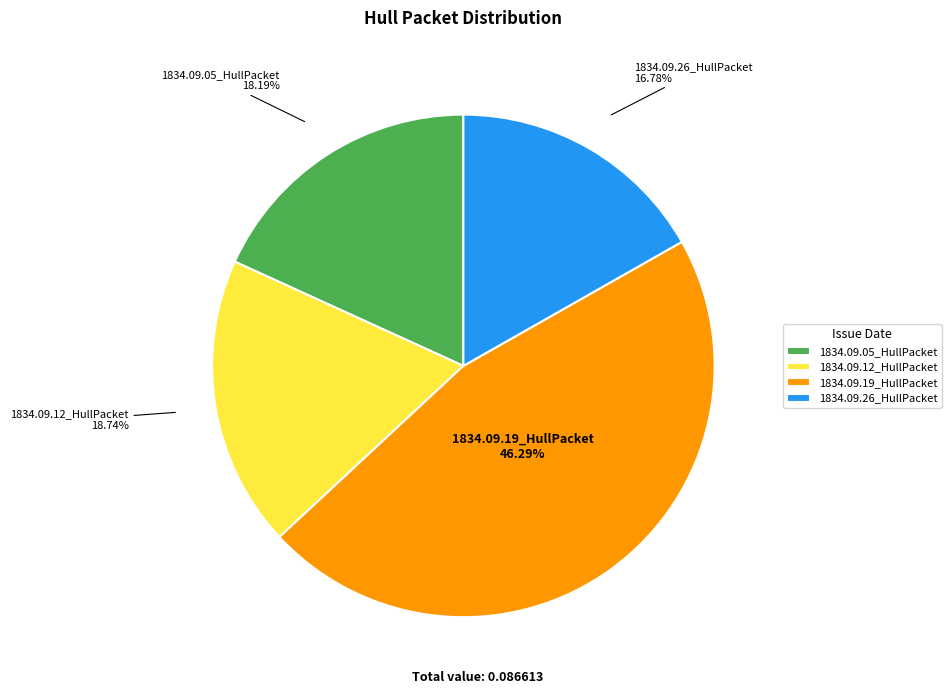

What percentage is the 1834.09.19_HullPacket slice, to the nearest percent?

46%